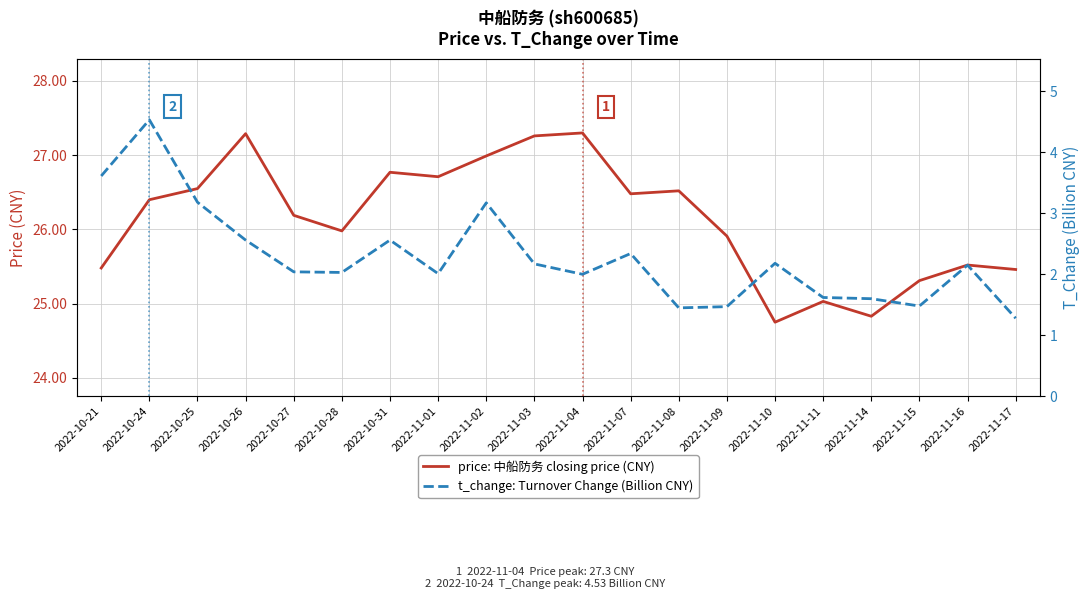

Where does the price: 中船防务 closing price (CNY) series first go above 26?

2022-10-24